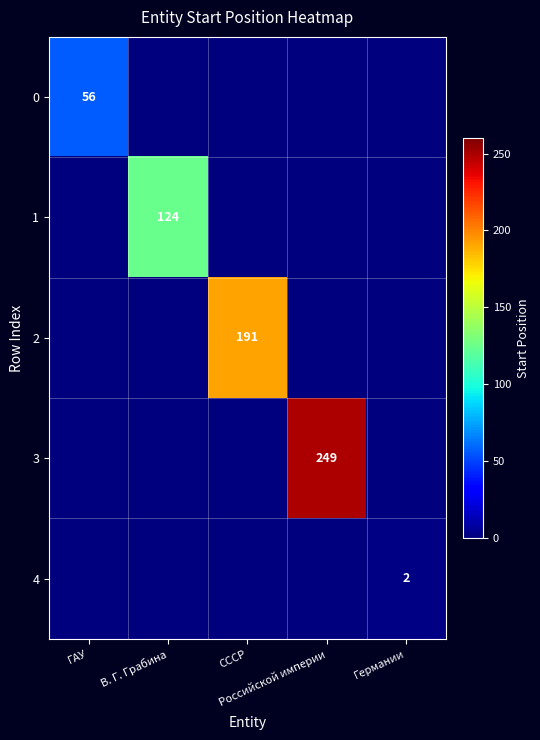

At which label does 0 reach its peak?

ГАУ